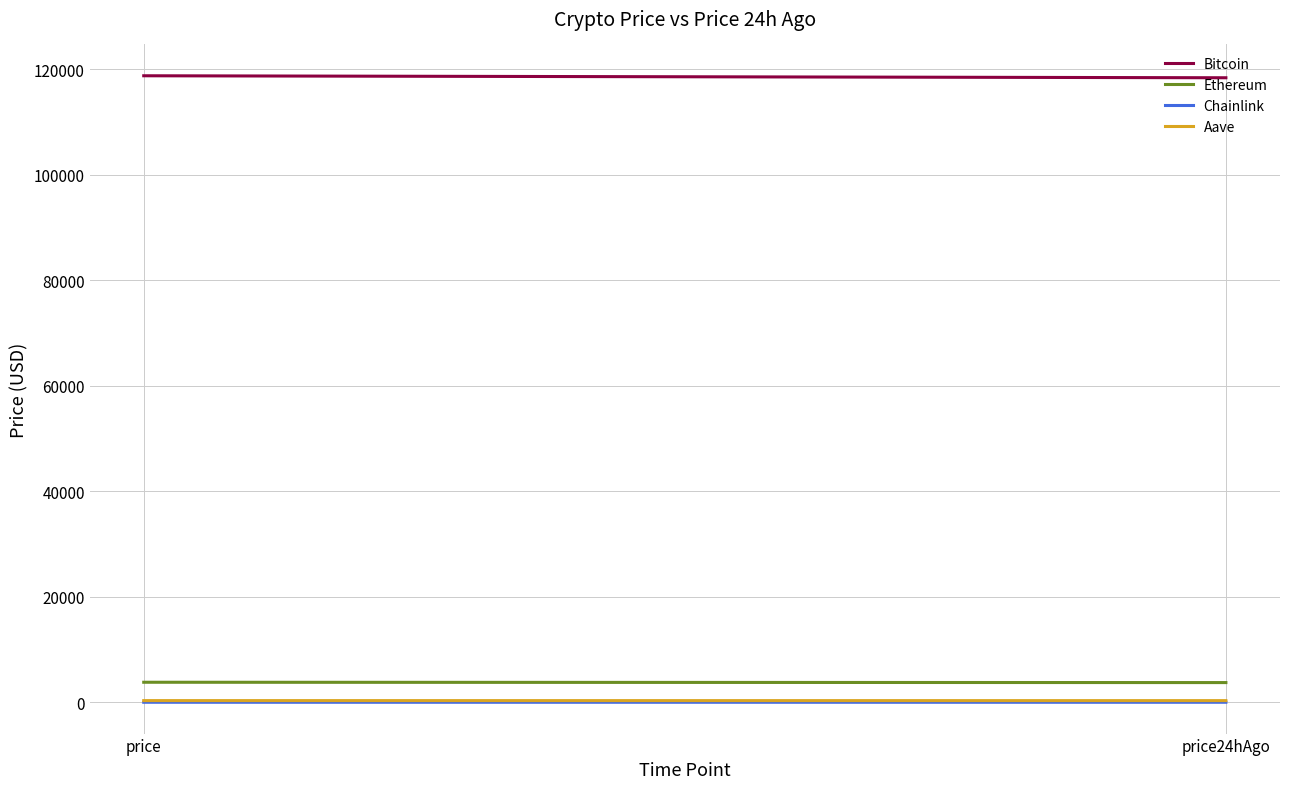

What is the label of the 1st point from the right?

price24hAgo